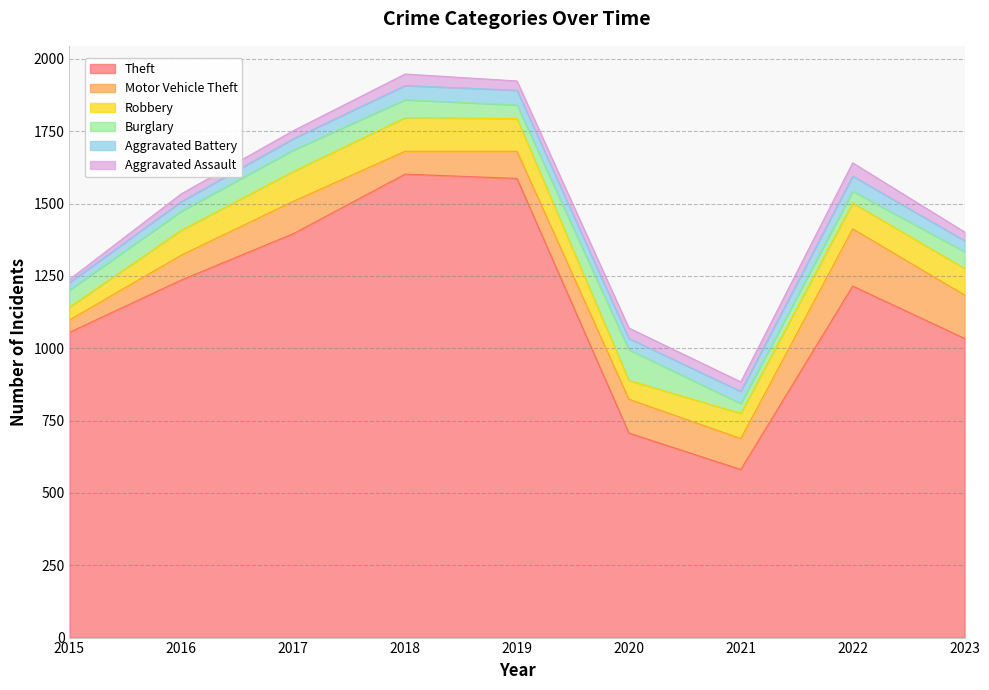

Which series has the largest total across all categories?

Theft